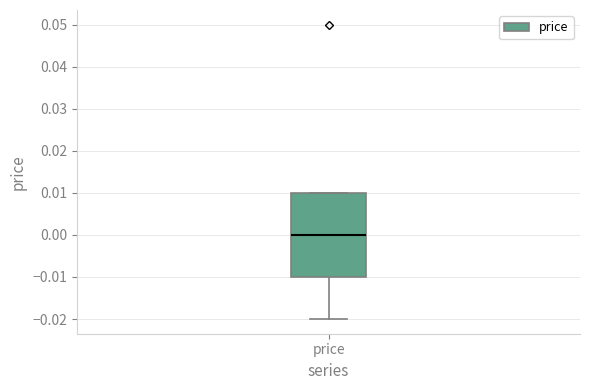

Where is the lower edge of the box for price on the y-axis? The values are not printed on the chart, so give them approximately, as read against the axis.

-0.01